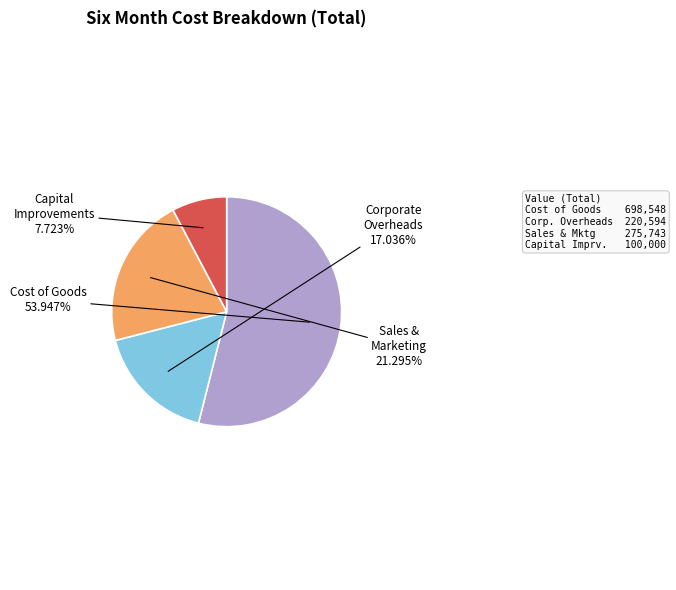

What percentage is the Capital Improvements slice, to the nearest percent?

8%